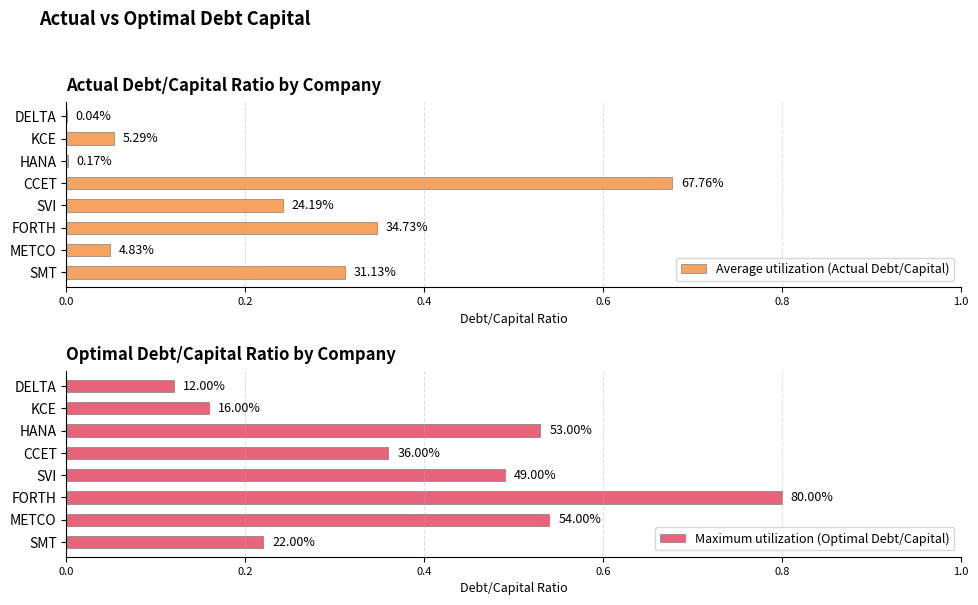

Between DELTA and METCO, which series saw the biggest shift?

Maximum utilization (Optimal Debt/Capital)